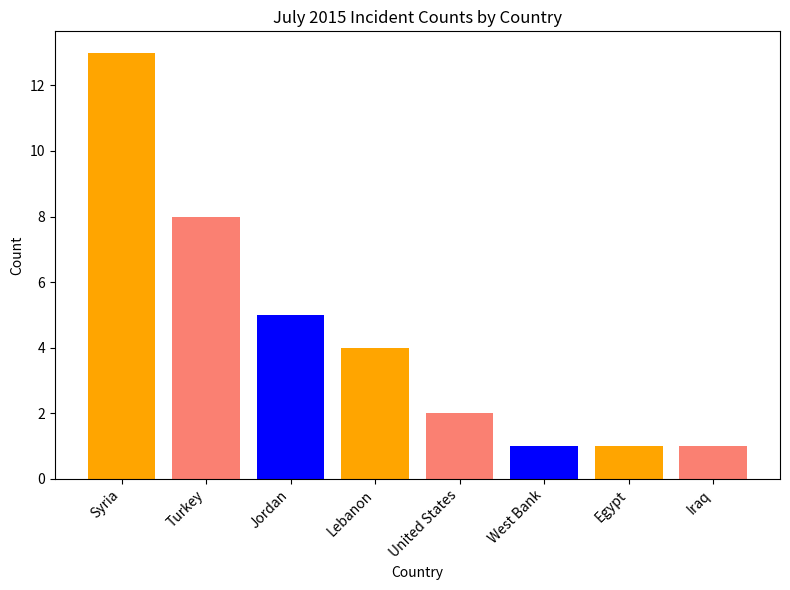

Reading left to right, extract all data points from this chart.

13	8	5	4	2	1	1	1